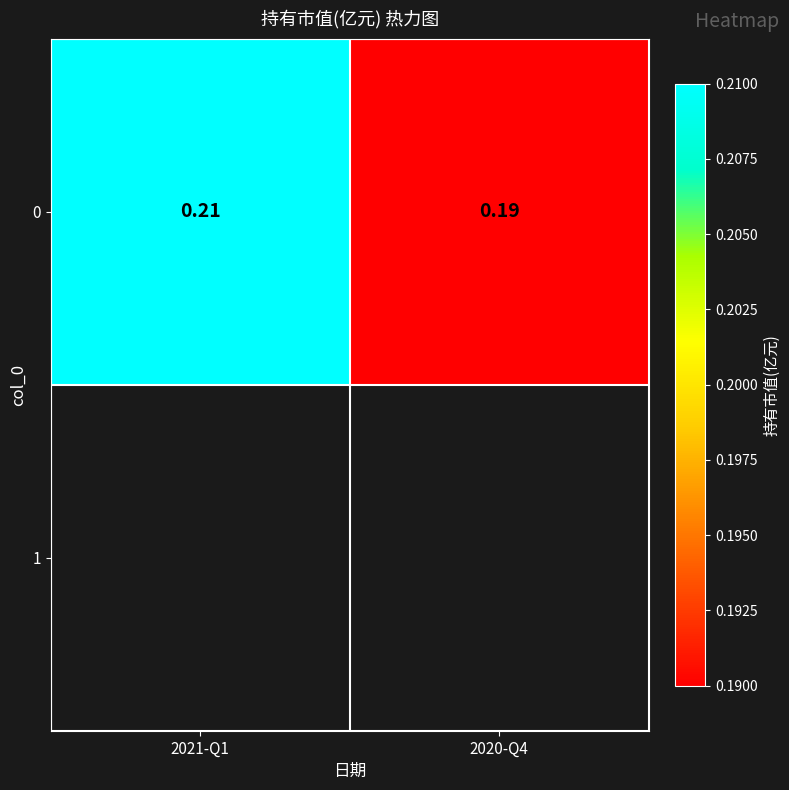

Count the values in the range 0 to 1.

2